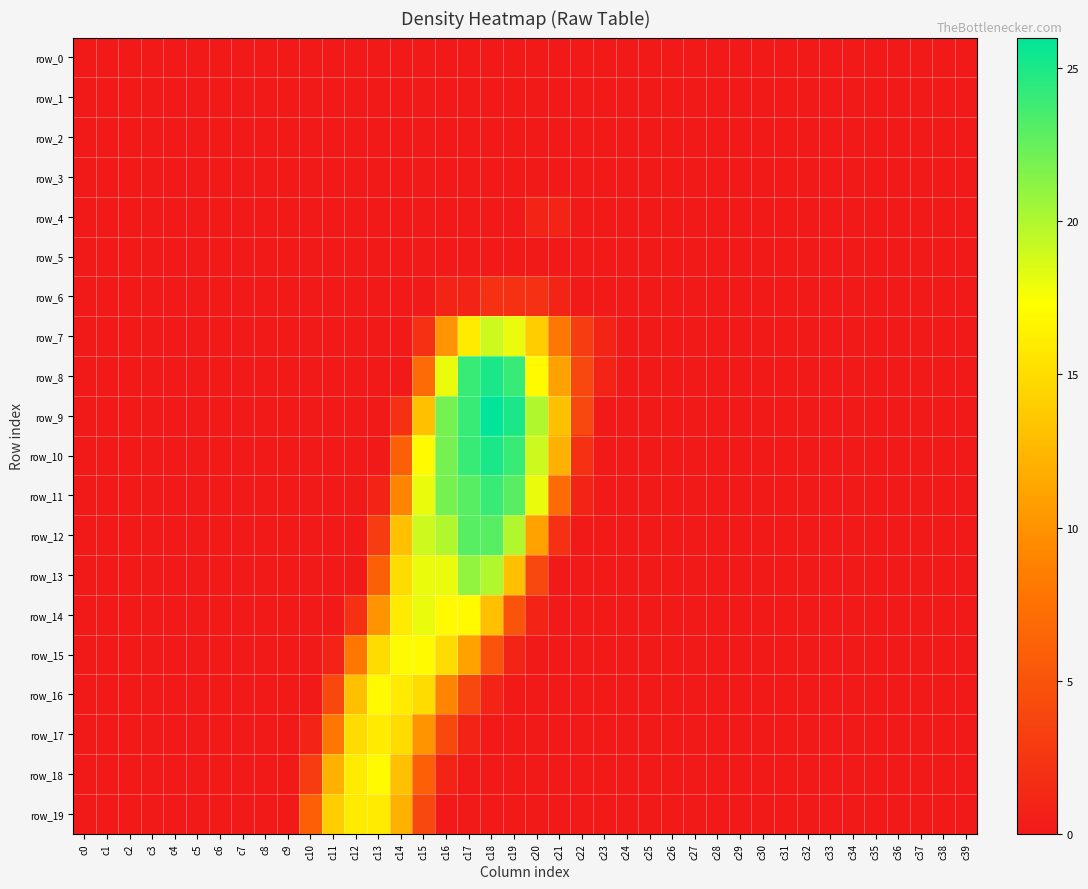

Rank the series at c38 from highest to lowest value.

row_0, row_1, row_2, row_3, row_4, row_5, row_6, row_7, row_8, row_9, row_10, row_11, row_12, row_13, row_14, row_15, row_16, row_17, row_18, row_19